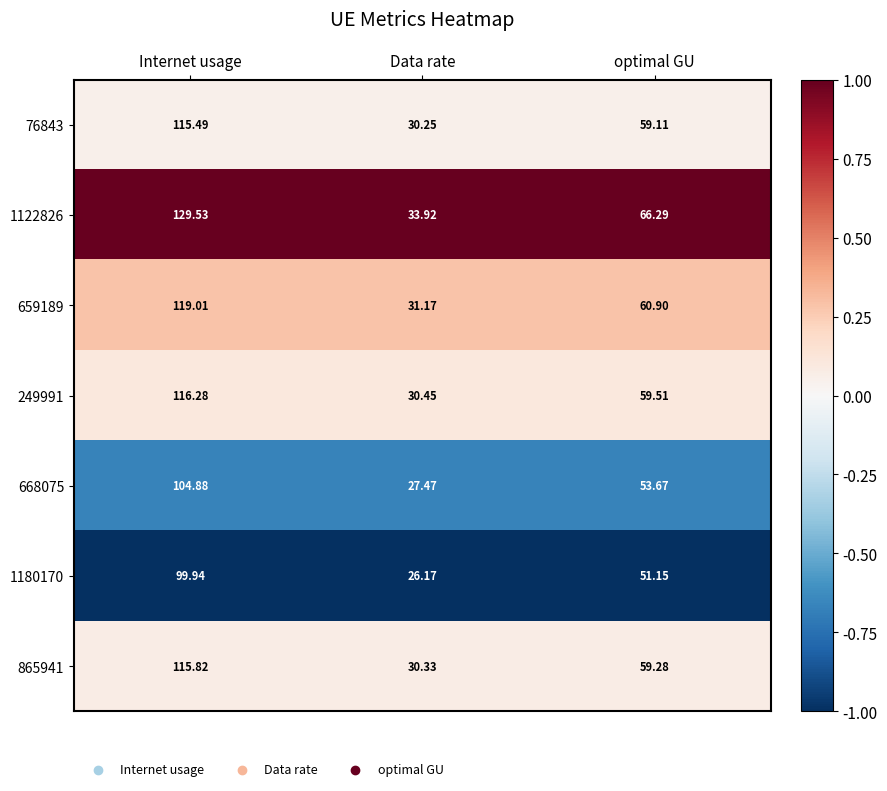

Which label corresponds to the smallest value in the chart?

Data rate